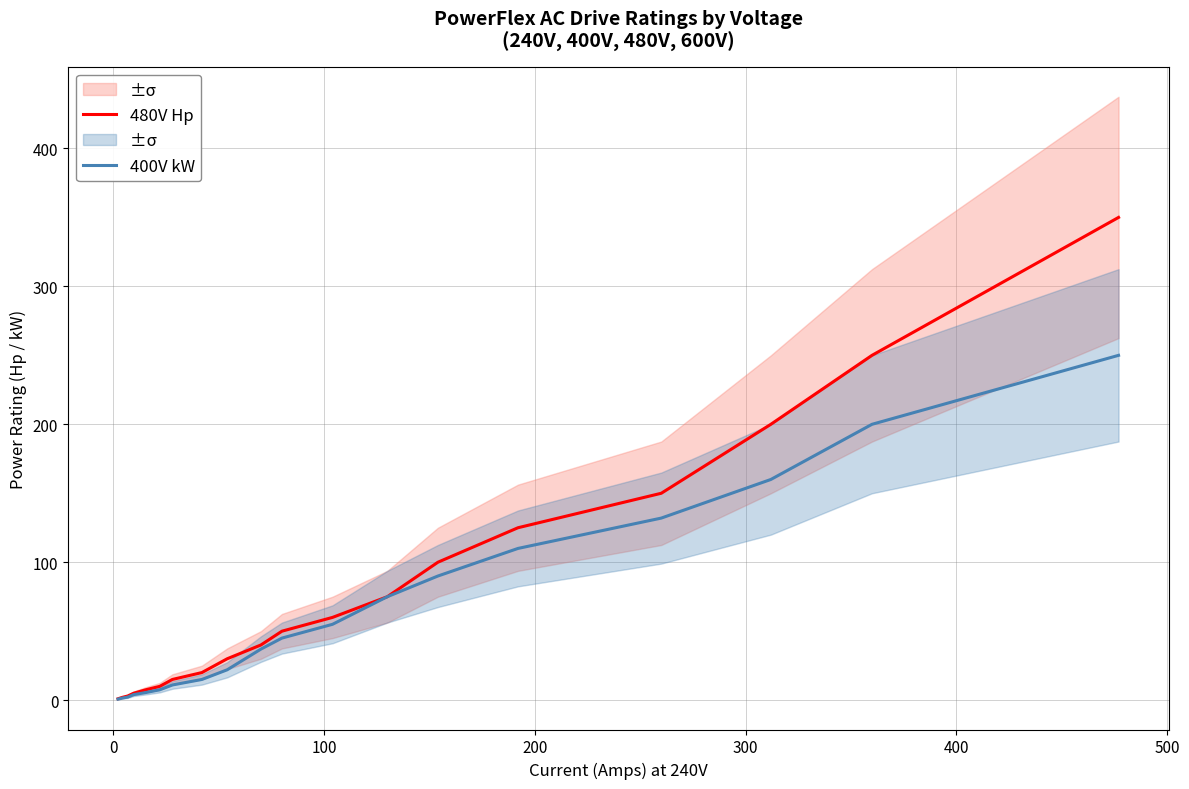

What is the lowest value of the 400V kW series?

0.8